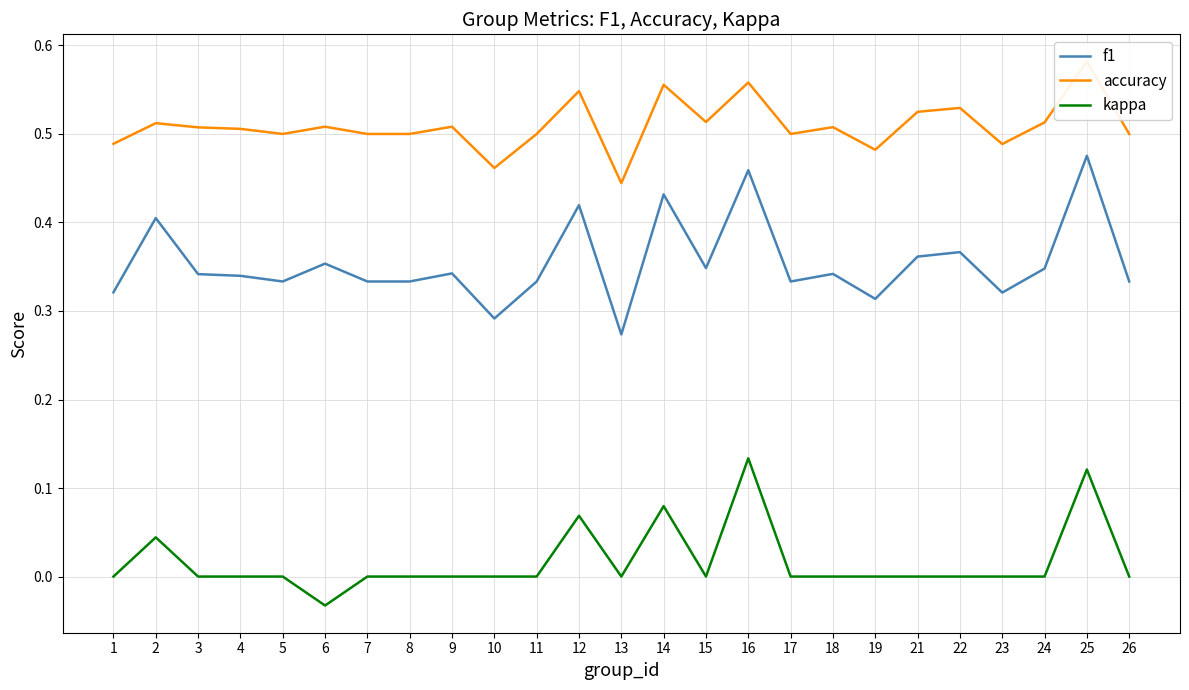

Which series has the largest total across all categories?

accuracy